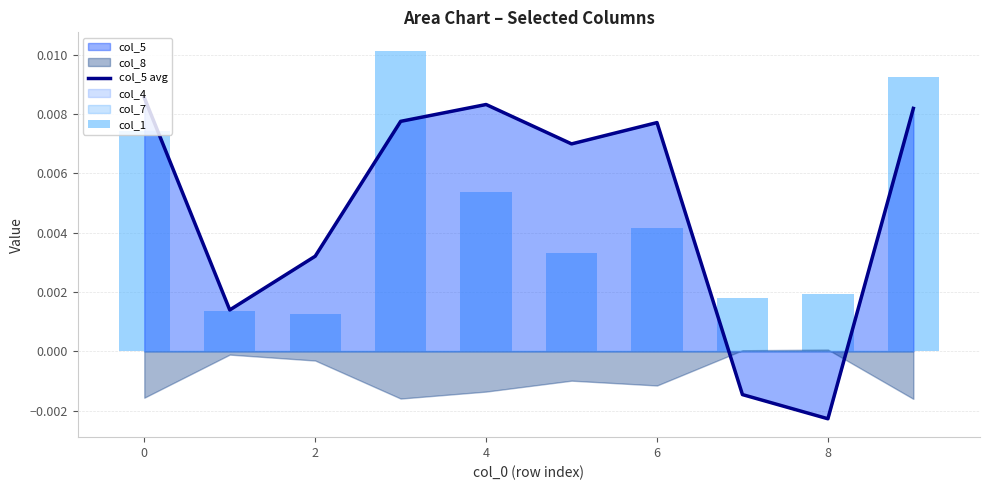

Which category has the lowest value in the col_5 avg series?

8